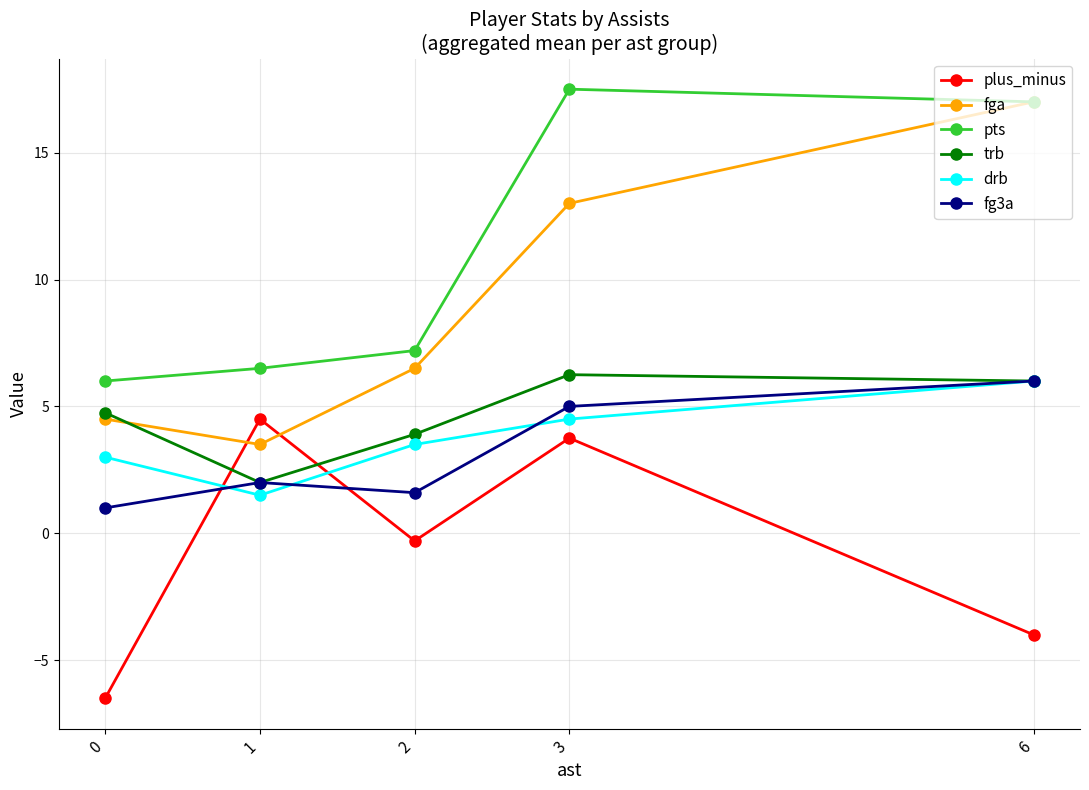

What is the lowest value of the fga series?

3.5